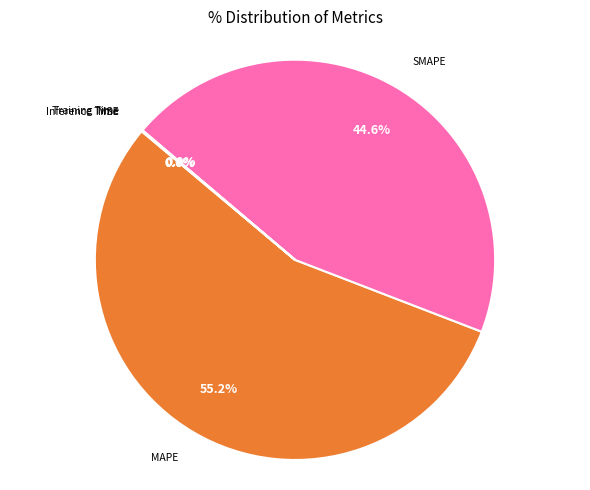

Is there a majority slice in this chart?

Yes